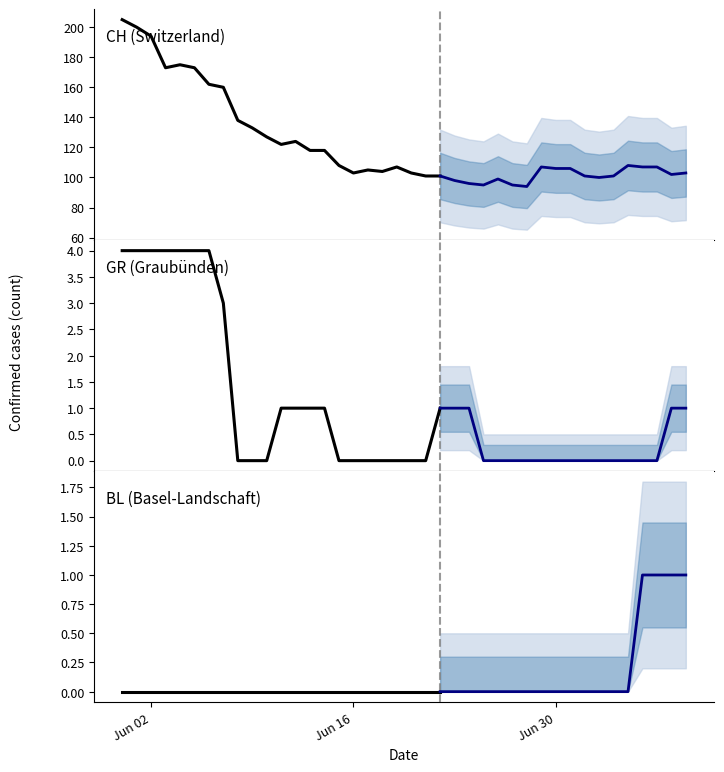

What is the total value across all series at 19?

107